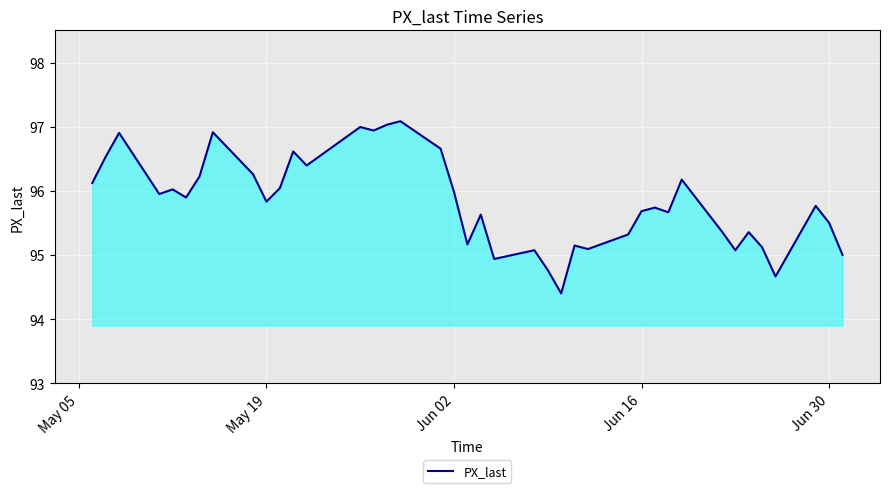

What is the minimum value shown in the chart?

94.4